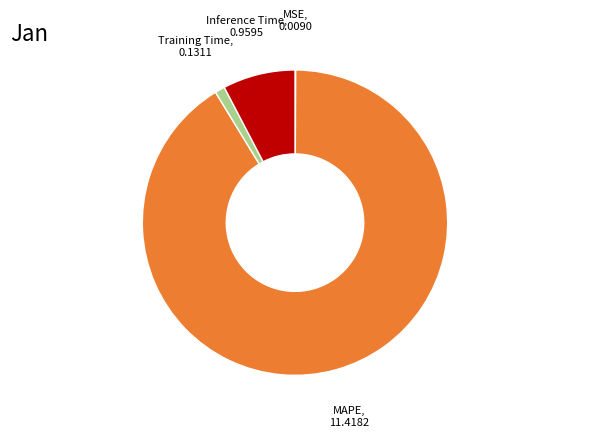

Does any single category account for the majority?

Yes